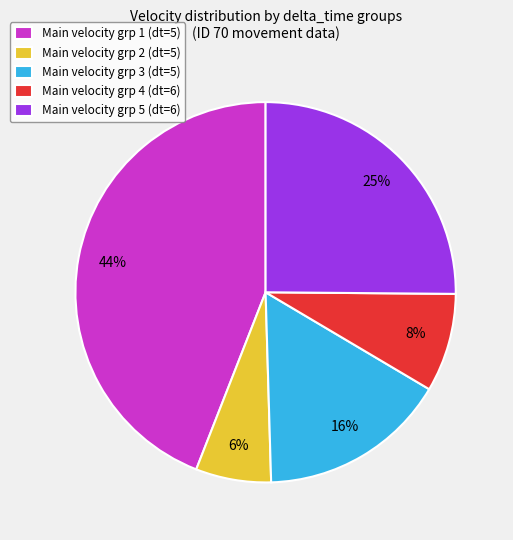

Do Main velocity grp 1 (dt=5) and Main velocity grp 2 (dt=5) together represent more than half of the pie?

Yes